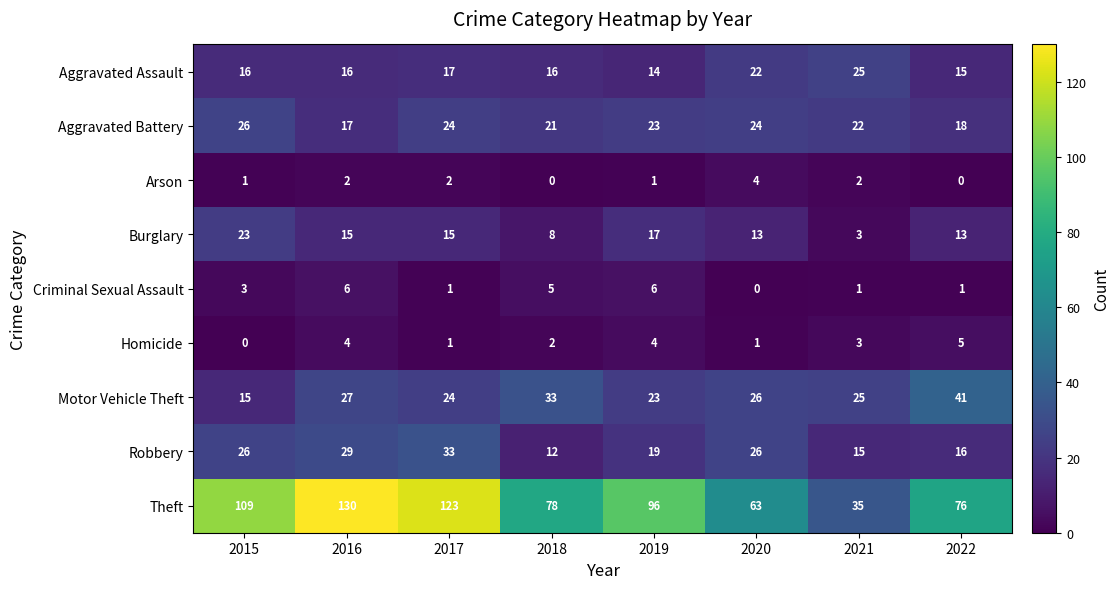

List the labels in order of Theft value, smallest first.

2021, 2020, 2022, 2018, 2019, 2015, 2017, 2016